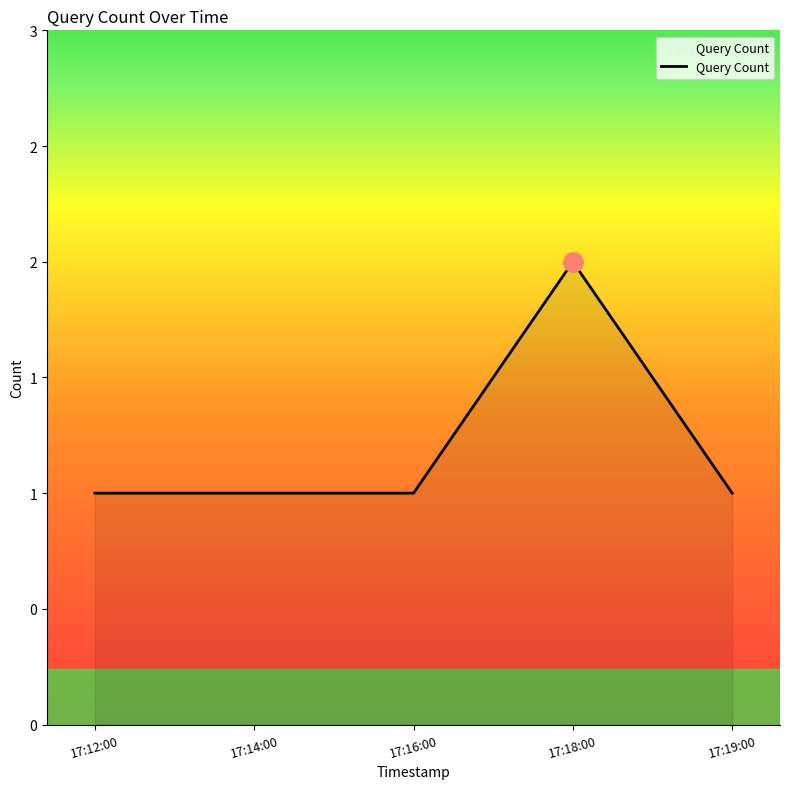

What is the label of the 2nd point from the left?

17:14:00